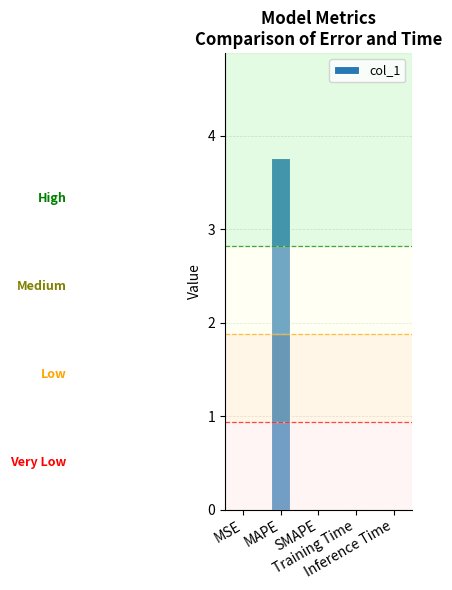

Does the chart contain stacked bars?

No